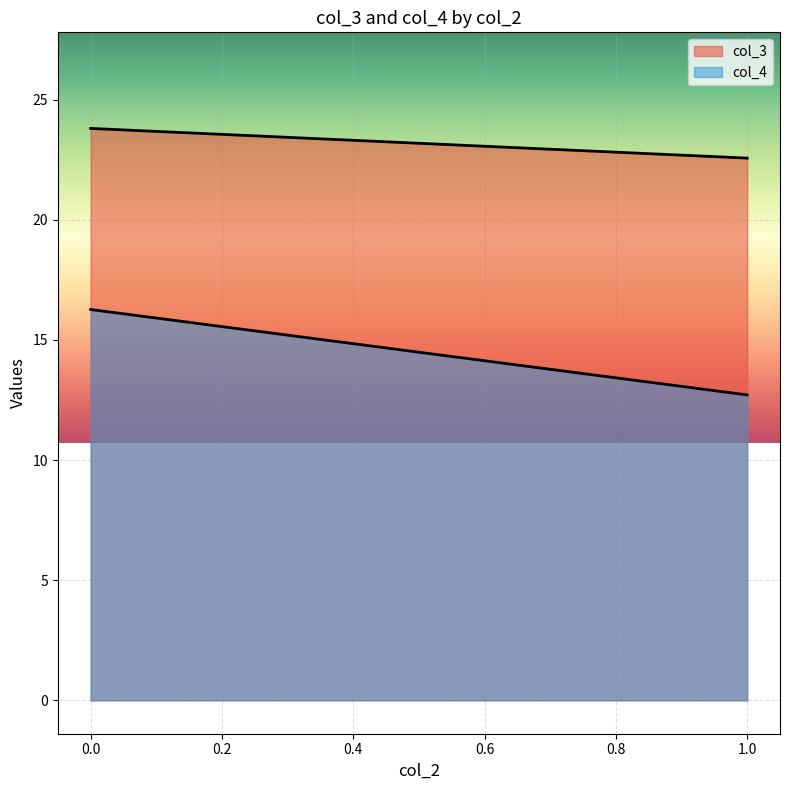

What is the approximate value of col_4 at 0.0?

16.3